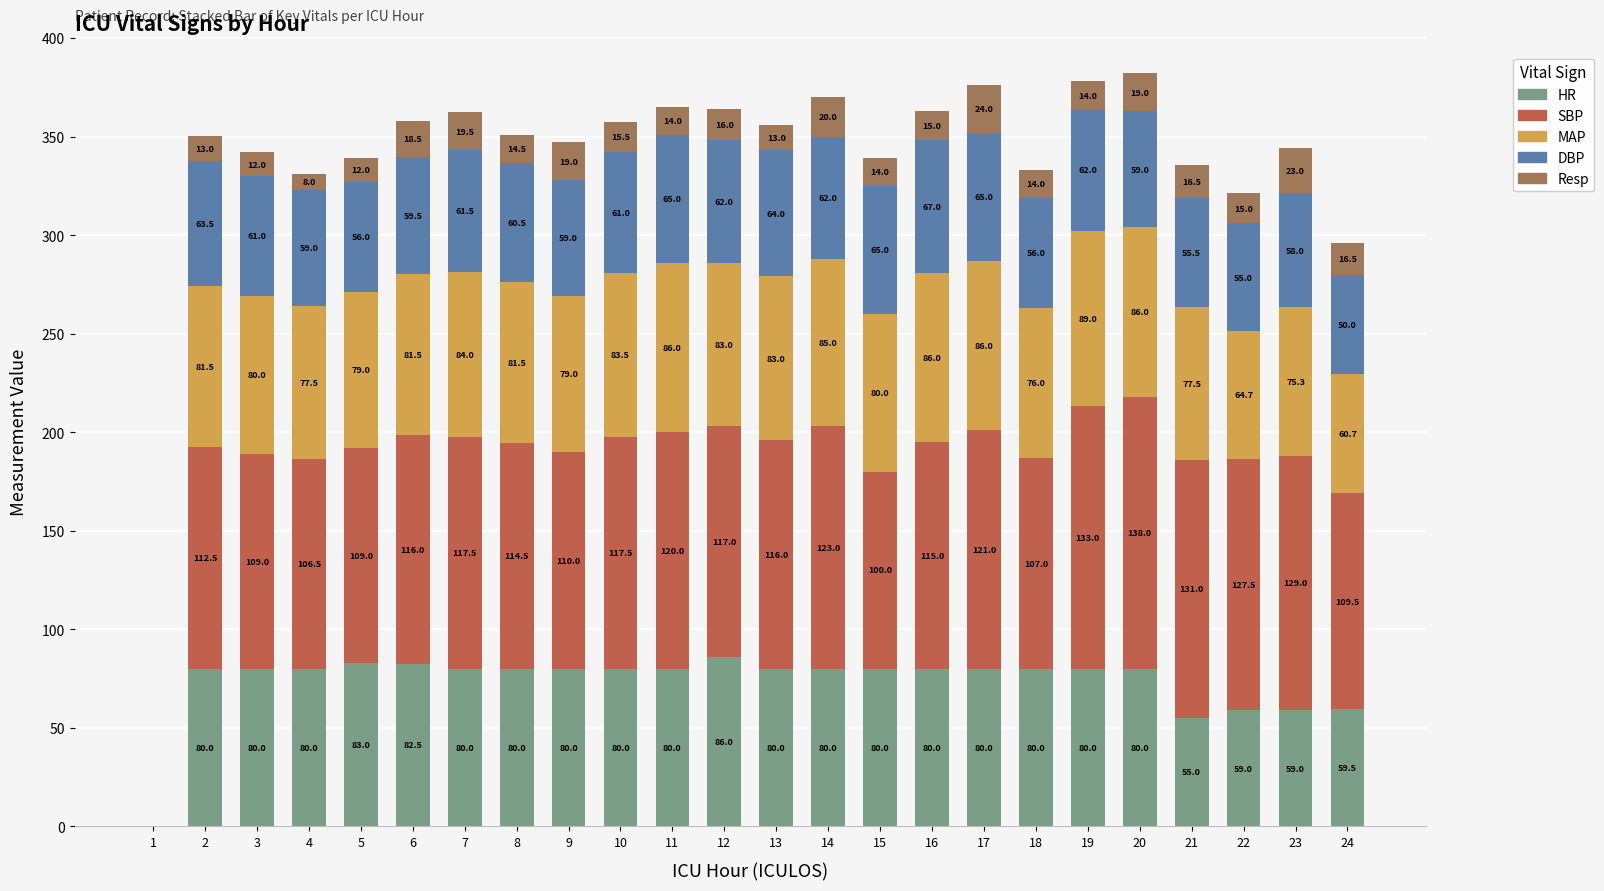

Which category has the highest value in the HR series?

12